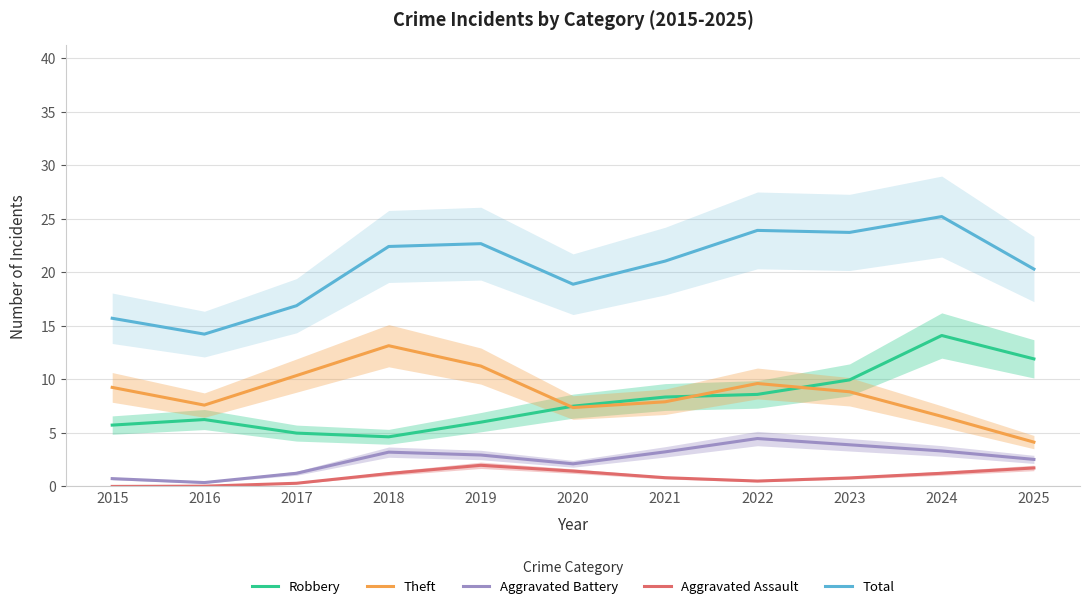

True or false: Theft and Aggravated Assault intersect in this chart.

False